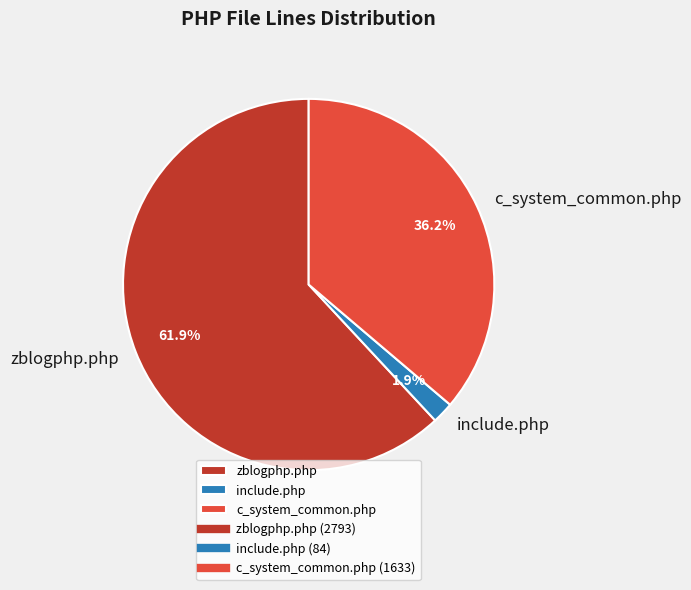

To the nearest percent, what is the average slice percentage?

33%